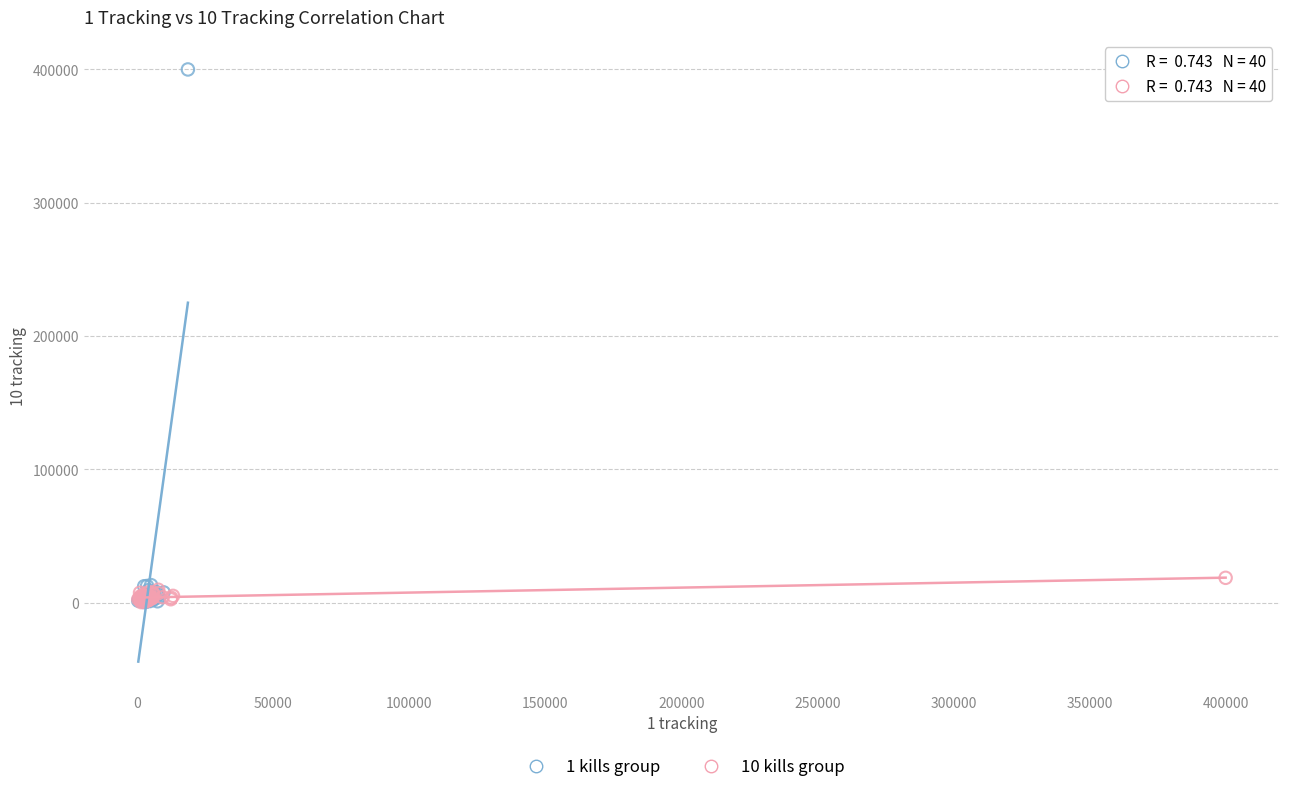

Which series has the largest Y range (max minus min)?

1 kills group